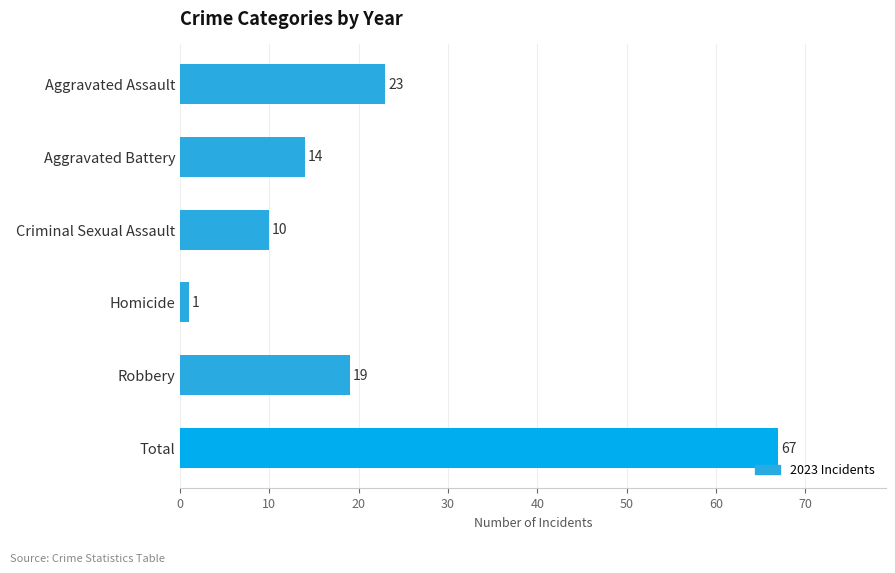

The value at Aggravated Assault is 30. True or false?

False